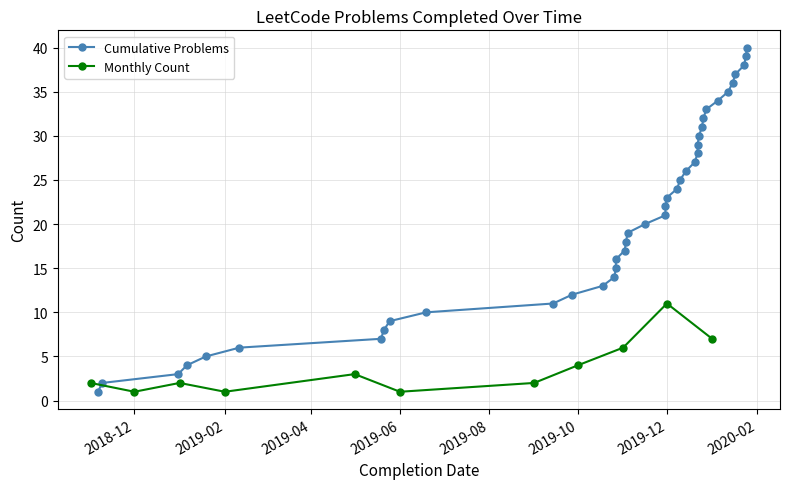

Which category has the highest value across all series?

2020-01-25